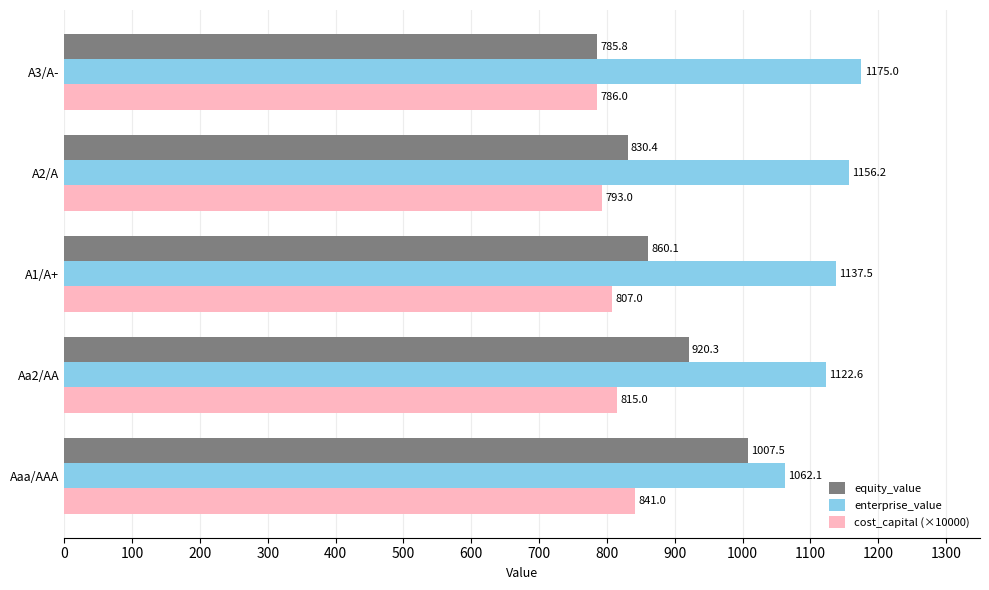

What is the greatest value displayed?

1175.0